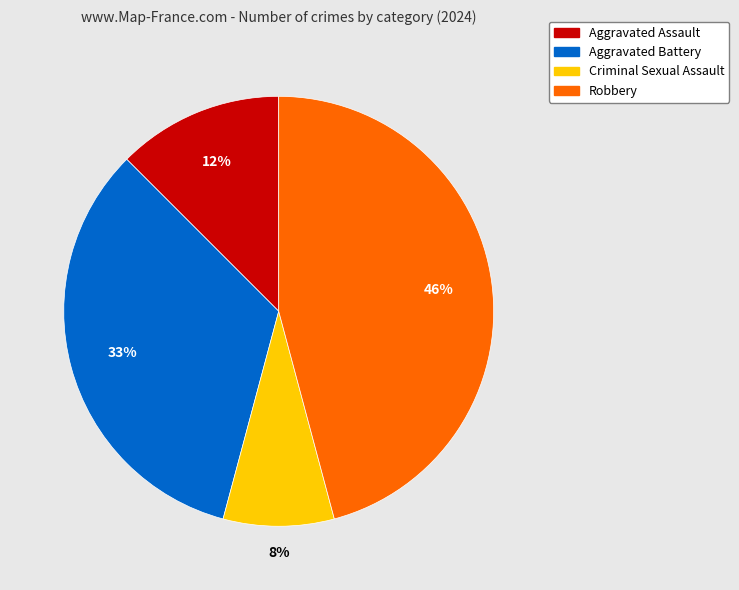

Is it true that Aggravated Assault is 12% of the pie?

True